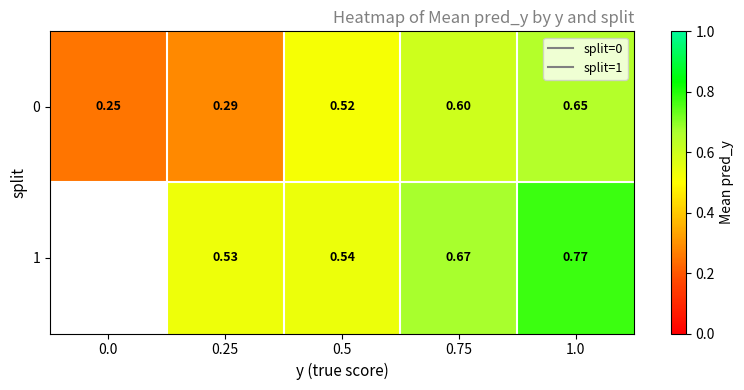

The value of row_0 at 0.0 is 0.1. True or false?

False